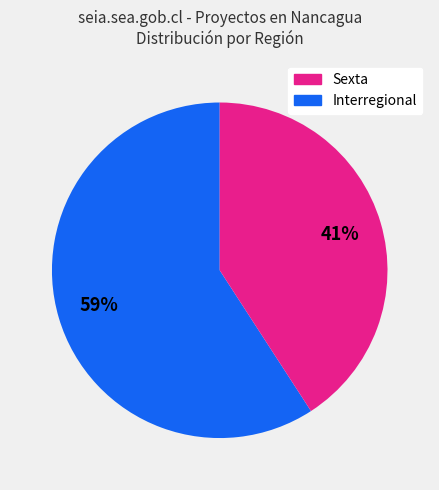

To the nearest percent, what is the difference between the largest and smallest slice percentages?

18%